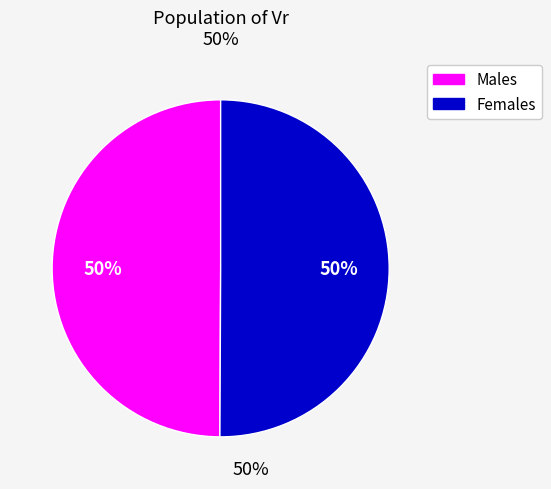

To the nearest percent, what is the average slice percentage?

50%